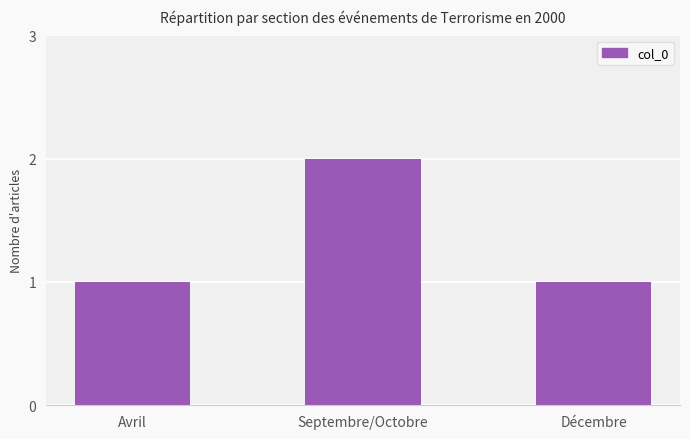

Reading left to right, extract all data points from this chart.

1	2	1